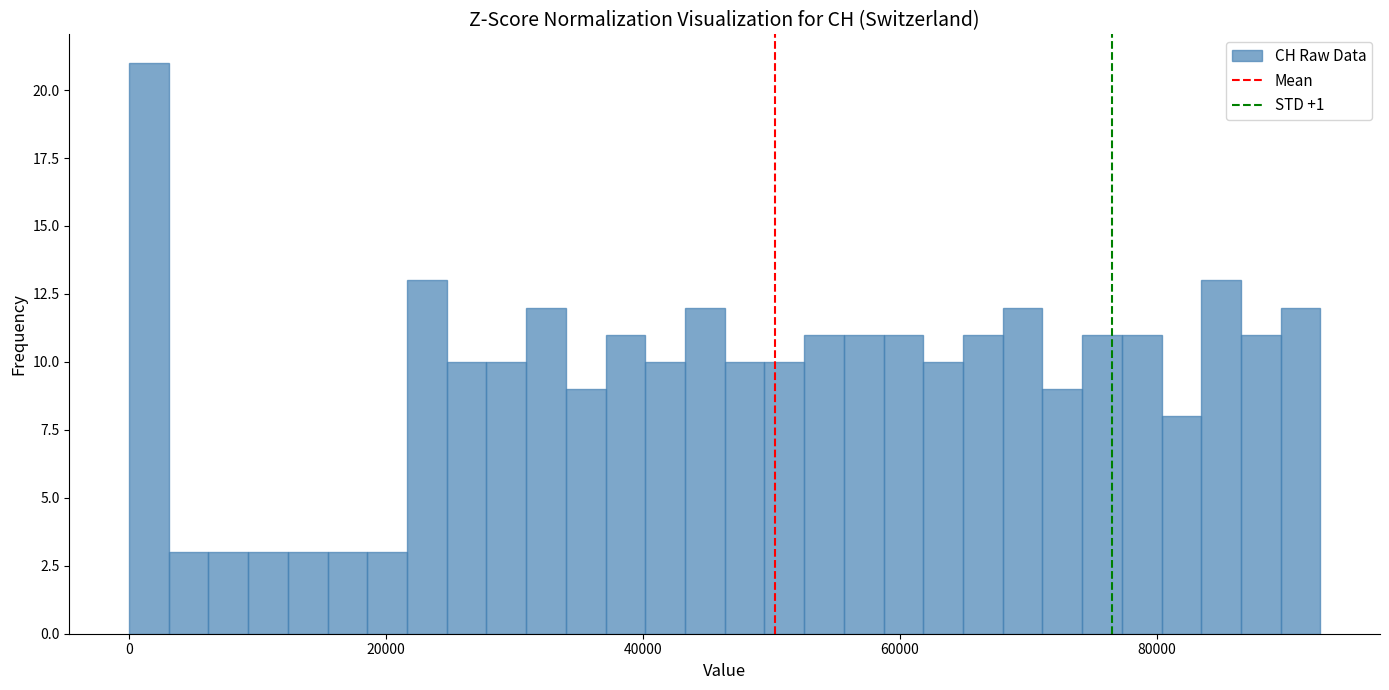

Around what value on the x-axis is the tallest bar? Give the approximate position of its centre, as read against the axis.

2000